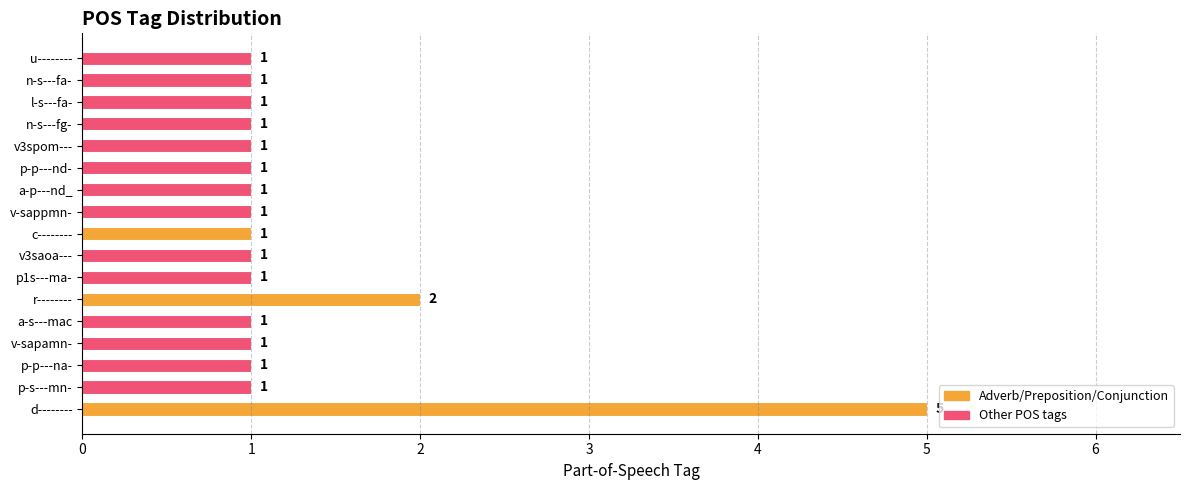

What is the maximum value shown in the chart?

5